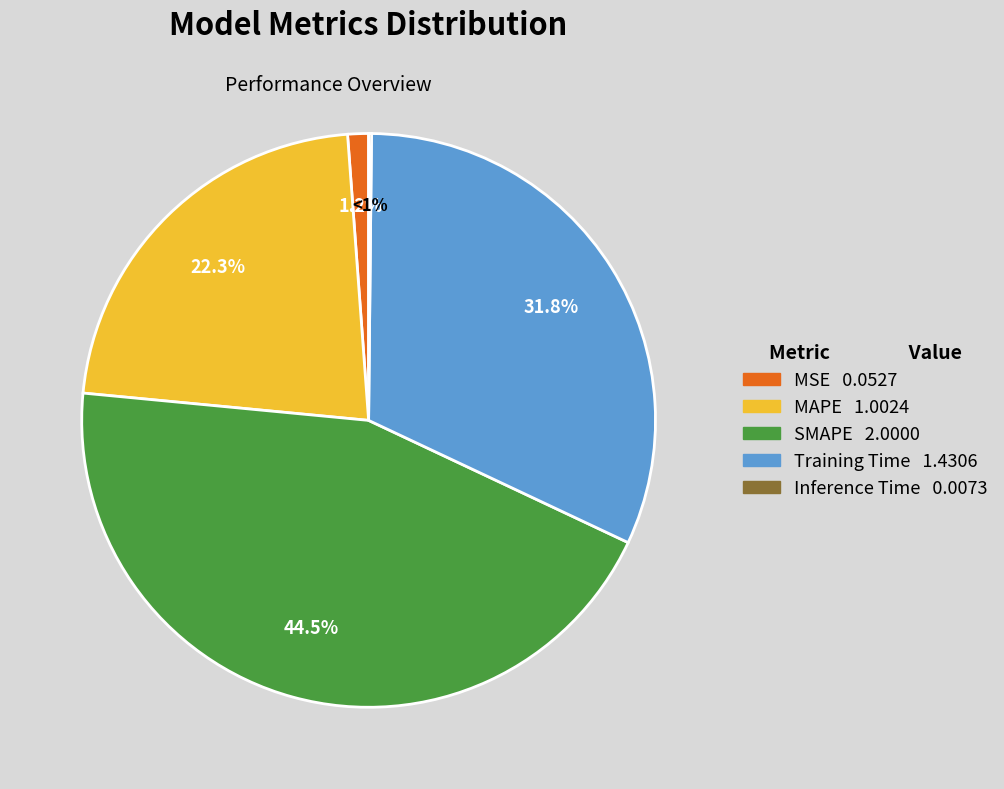

Is it true that Training Time is 32% of the pie?

True